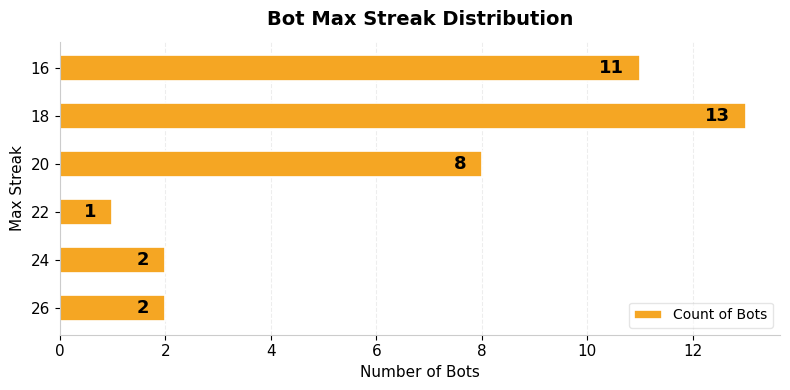

Reading bottom to top, extract all data points from this chart.

2	2	1	8	13	11